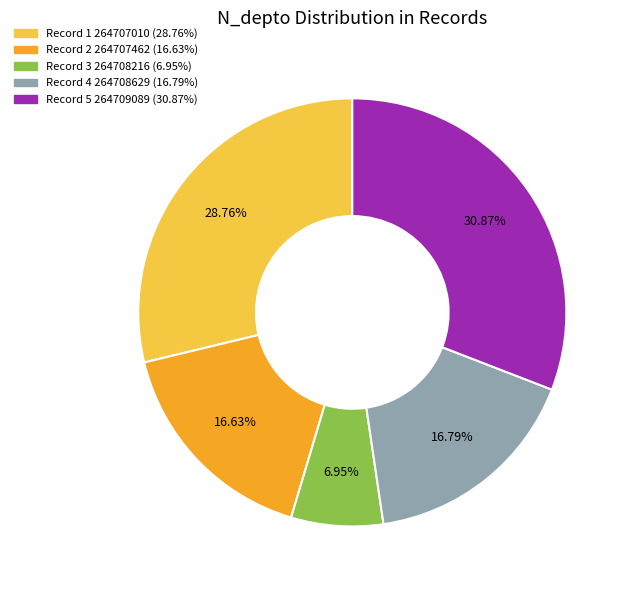

Is there a majority slice in this chart?

No